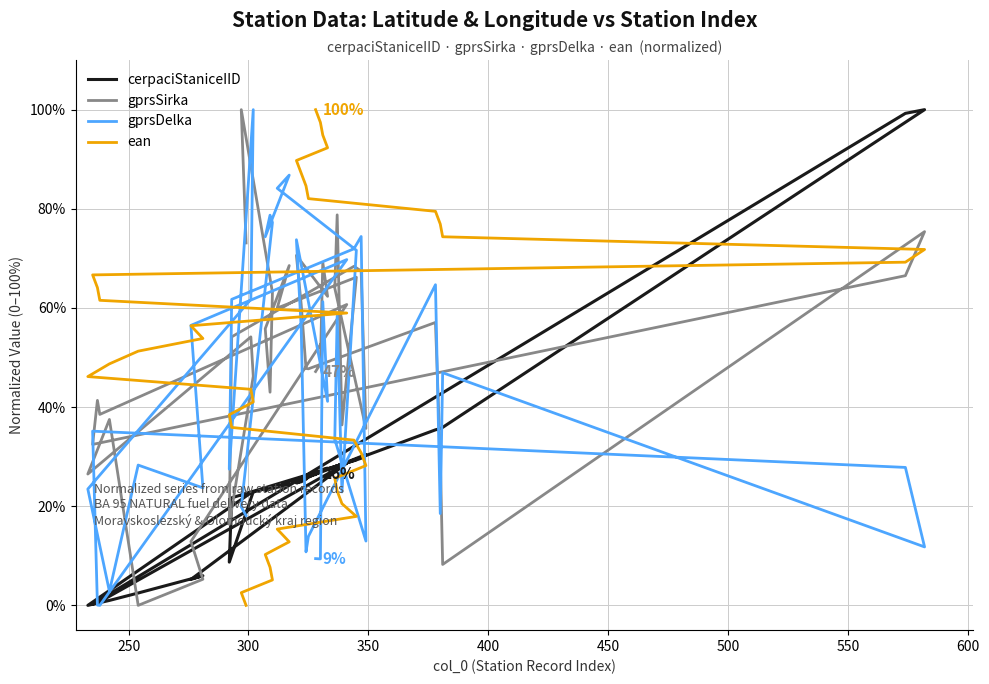

What are all the series names shown in the legend?

cerpaciStaniceIID, gprsSirka, gprsDelka, ean